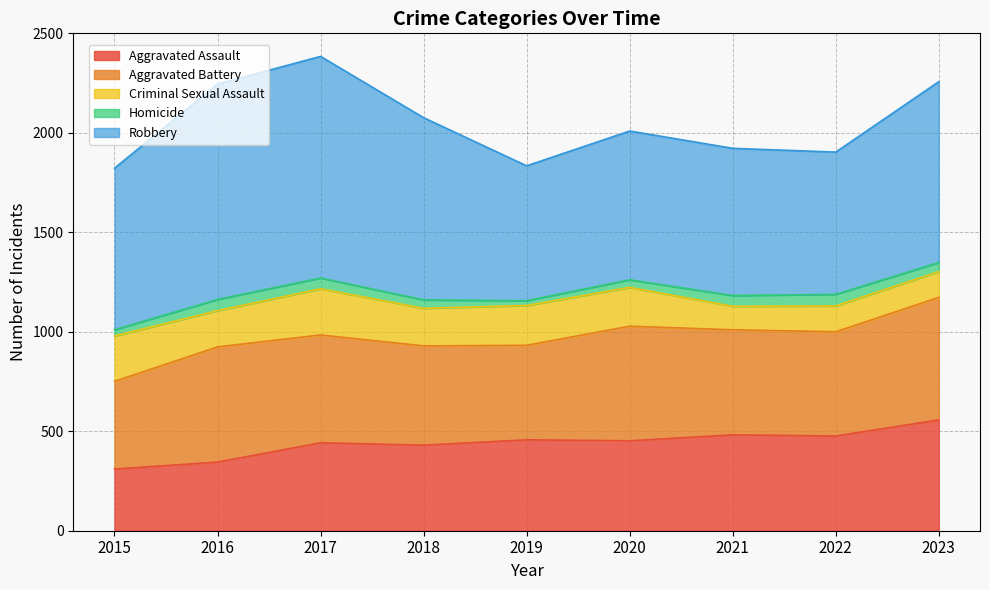

At 2021, list the series in order from smallest to largest.

Homicide, Criminal Sexual Assault, Aggravated Assault, Aggravated Battery, Robbery